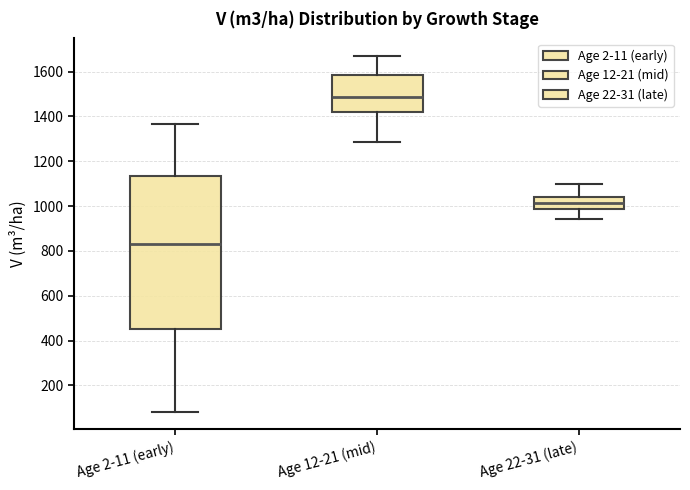

Comparing the boxes themselves (not the whiskers), which one is the tallest?

Age 2-11 (early)